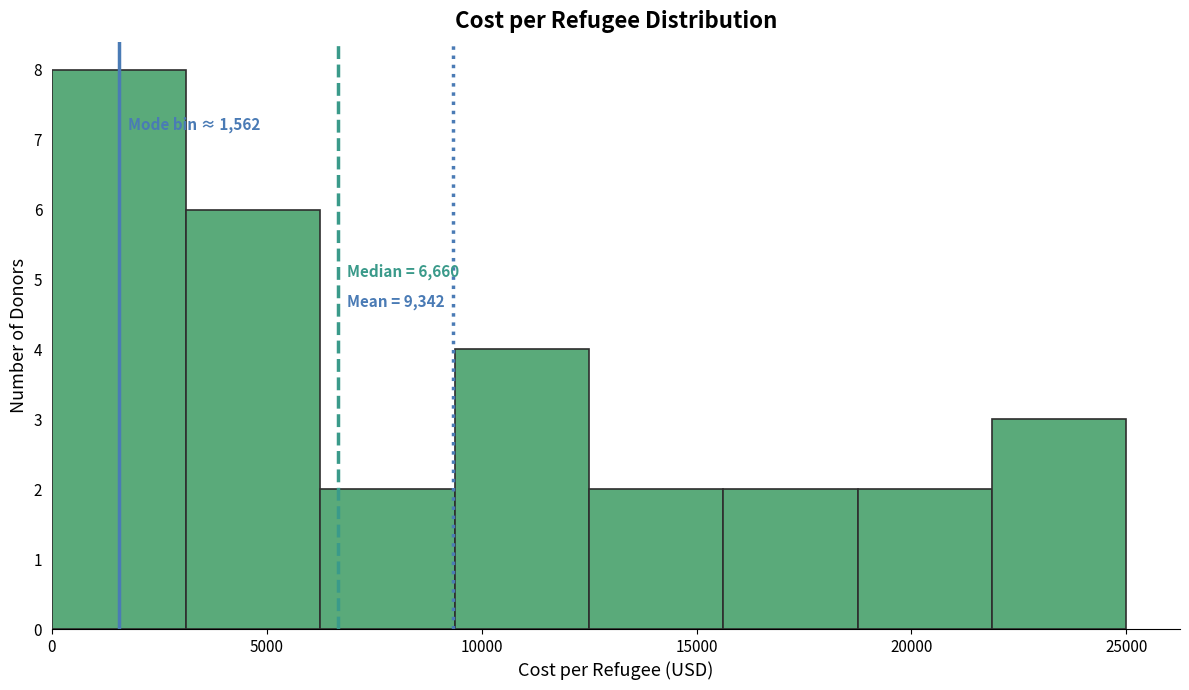

Which range on the x-axis has the tallest bar?

0 to 3000